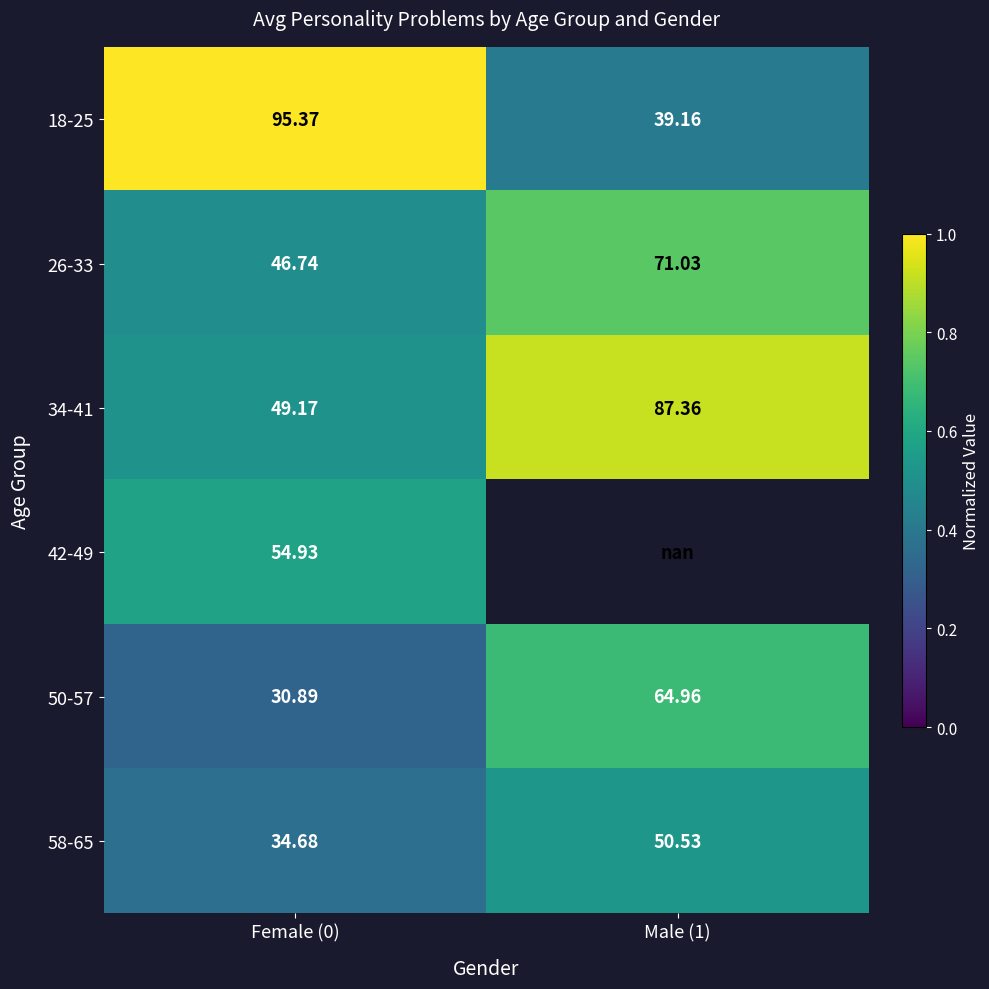

Is the value of 42-49 at Female (0) greater than the value of 26-33 at Female (0)?

Yes